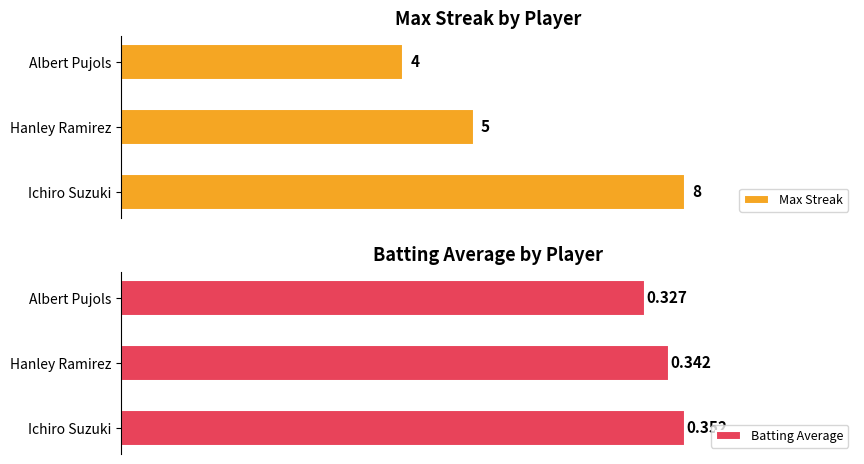

Rank the categories by Max Streak value from lowest to highest.

Albert Pujols, Hanley Ramirez, Ichiro Suzuki